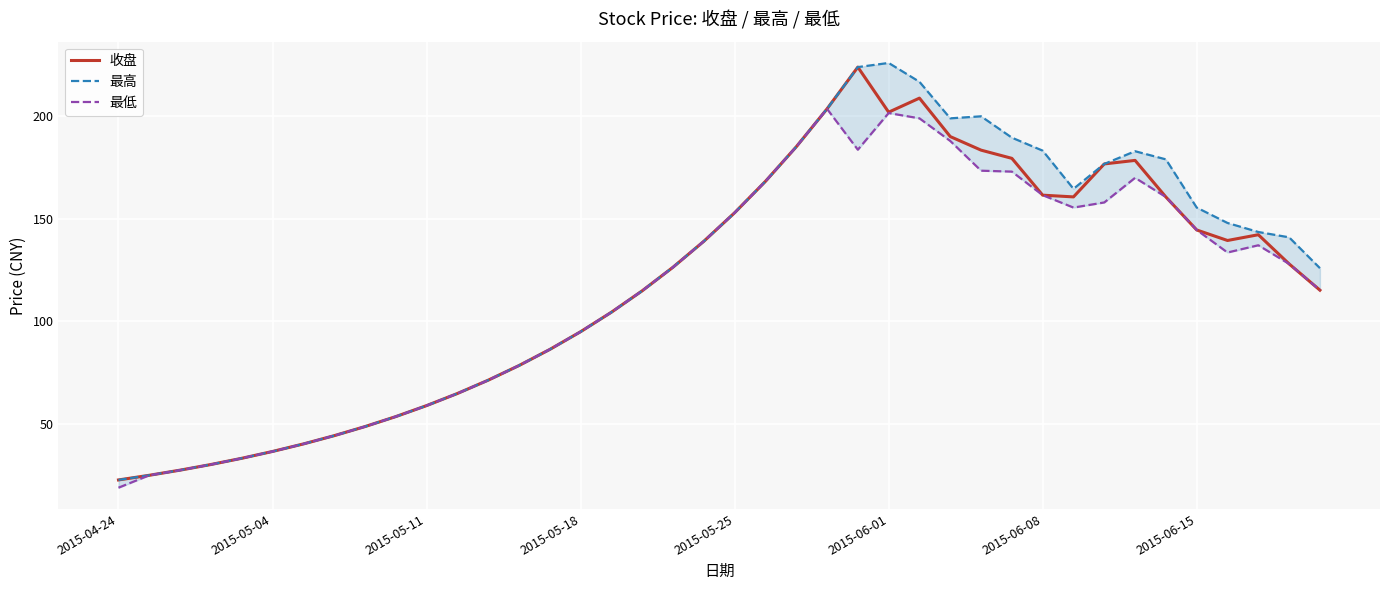

True or false: 最高 and 最低 intersect in this chart.

False